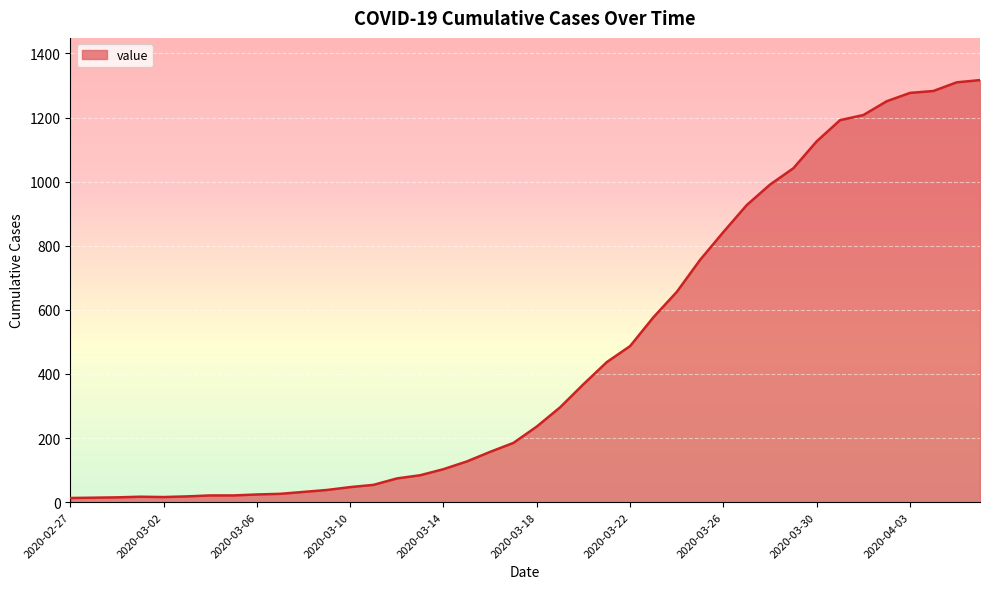

What is the maximum value shown in the chart?

1317